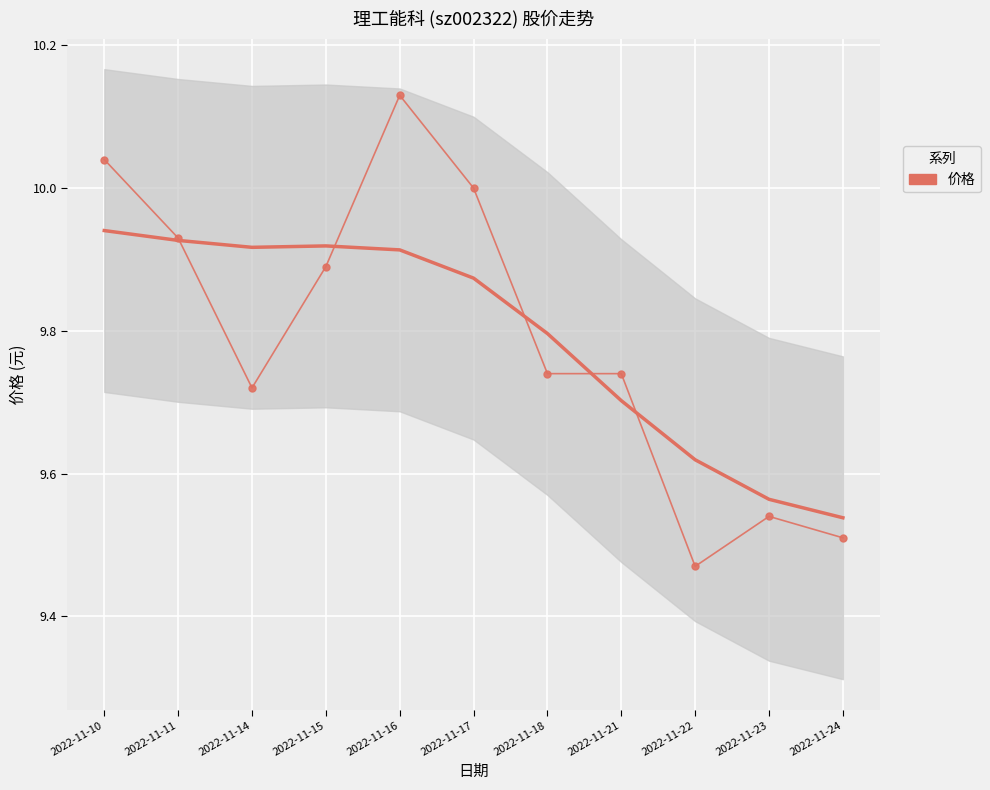

What is the sum of all values?

107.7